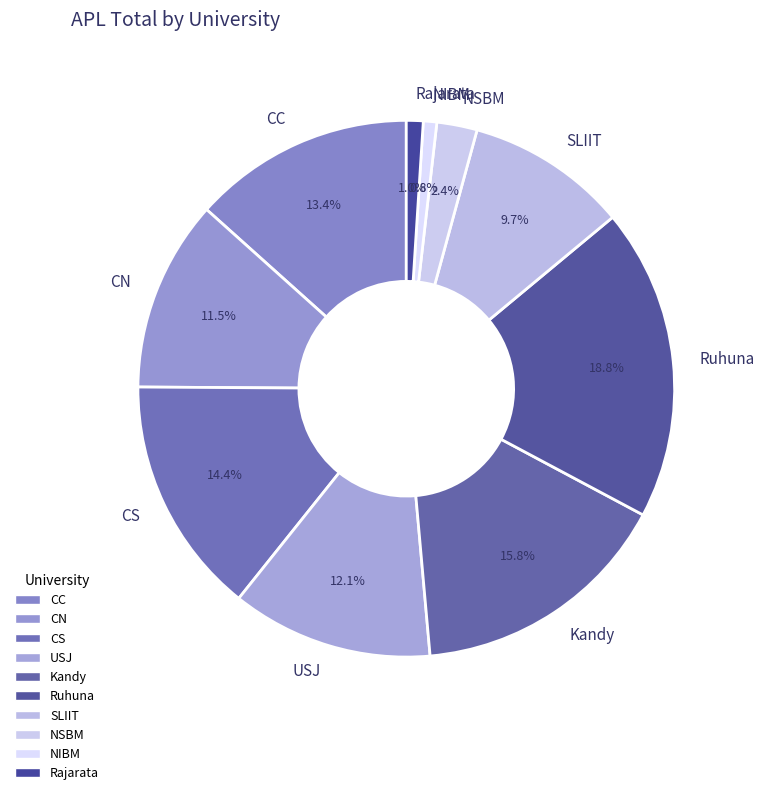

To the nearest percent, what percentage of the pie is Kandy?

16%